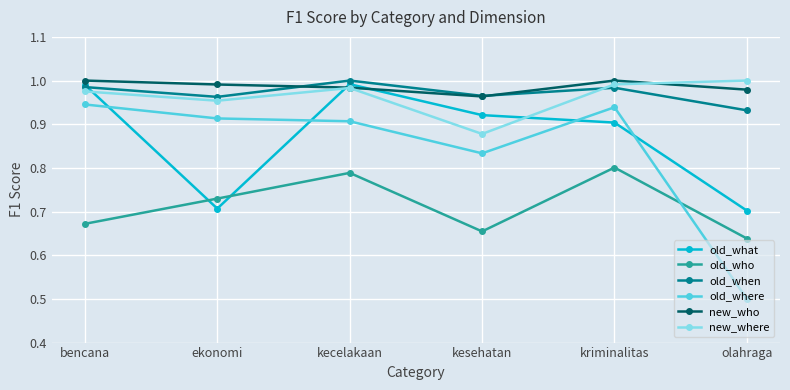

At which label does old_when reach its minimum?

olahraga